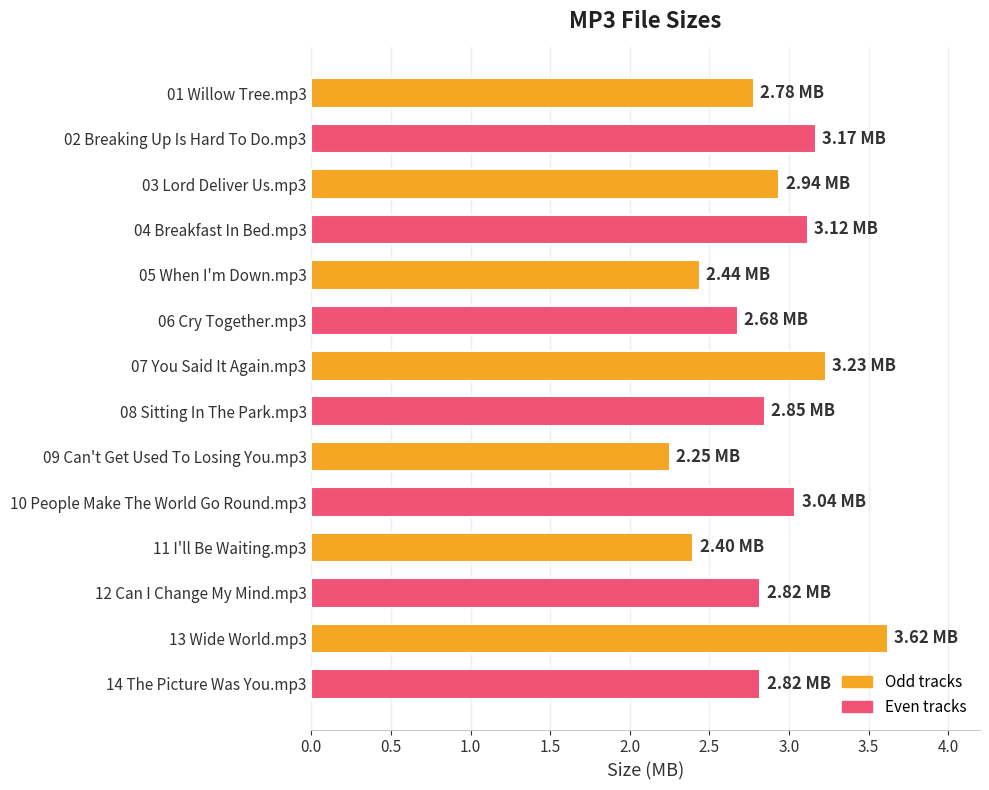

What is the change in value from 03 Lord Deliver Us.mp3 to 10 People Make The World Go Round.mp3?

+0.1